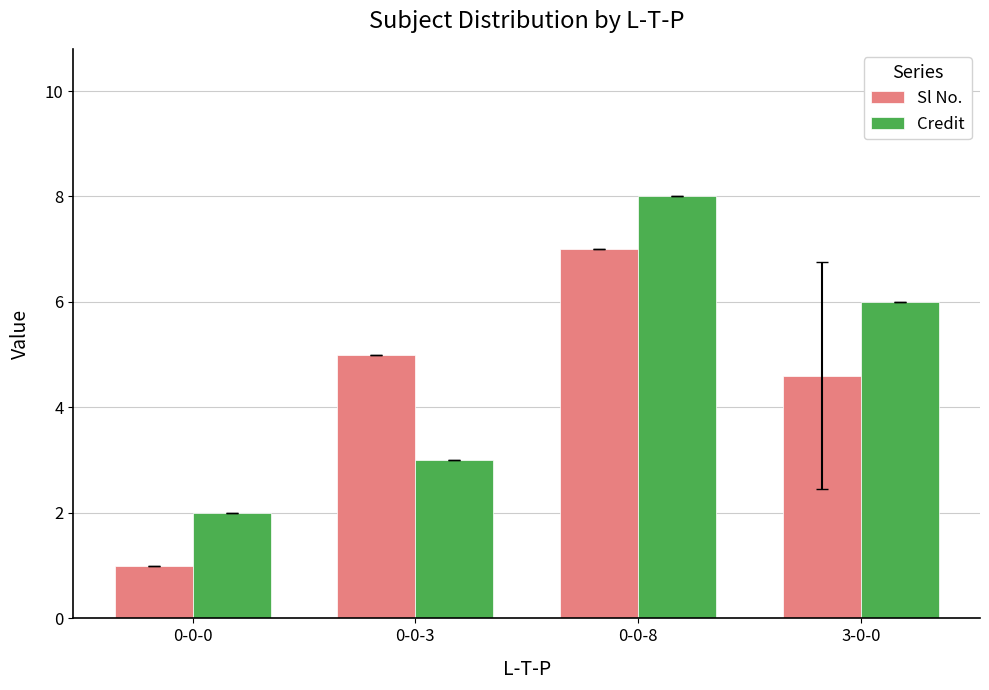

Between 0-0-0 and 3-0-0, which series saw the biggest shift?

Credit